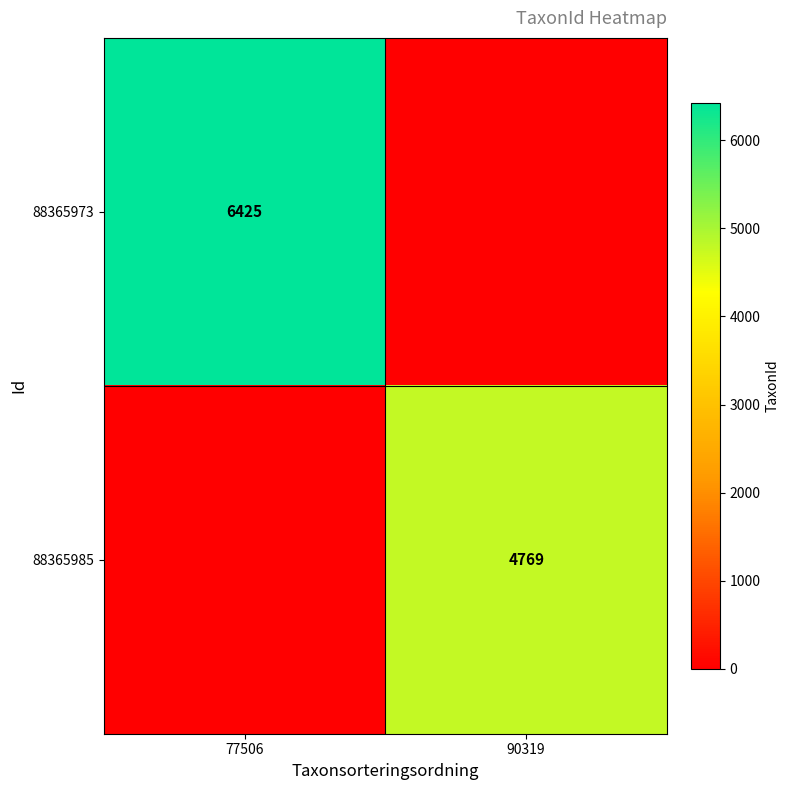

The value of 88365973 at 77506 is 6425. True or false?

True